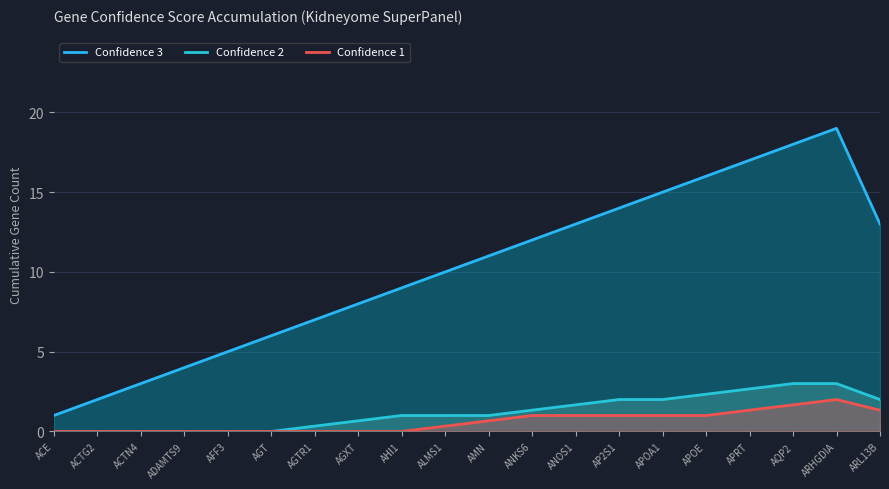

Does the chart have visible grid lines?

Yes